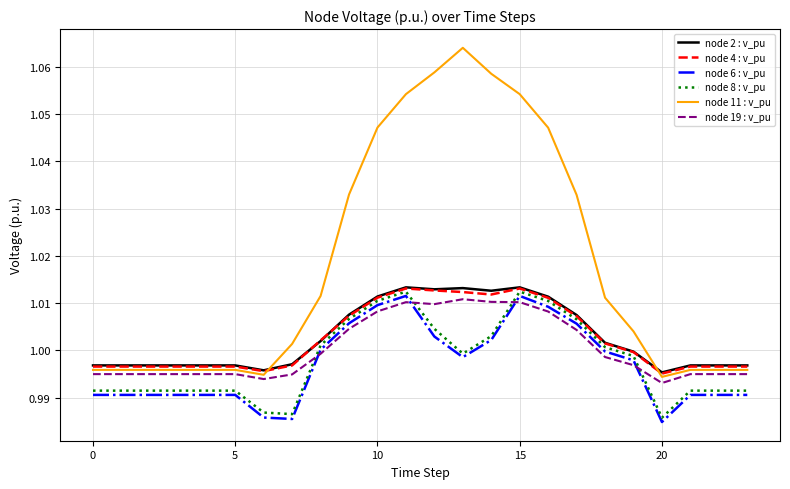

Which series ends up on top after the final intersection of node 19 : v_pu and node 8 : v_pu?

node 19 : v_pu